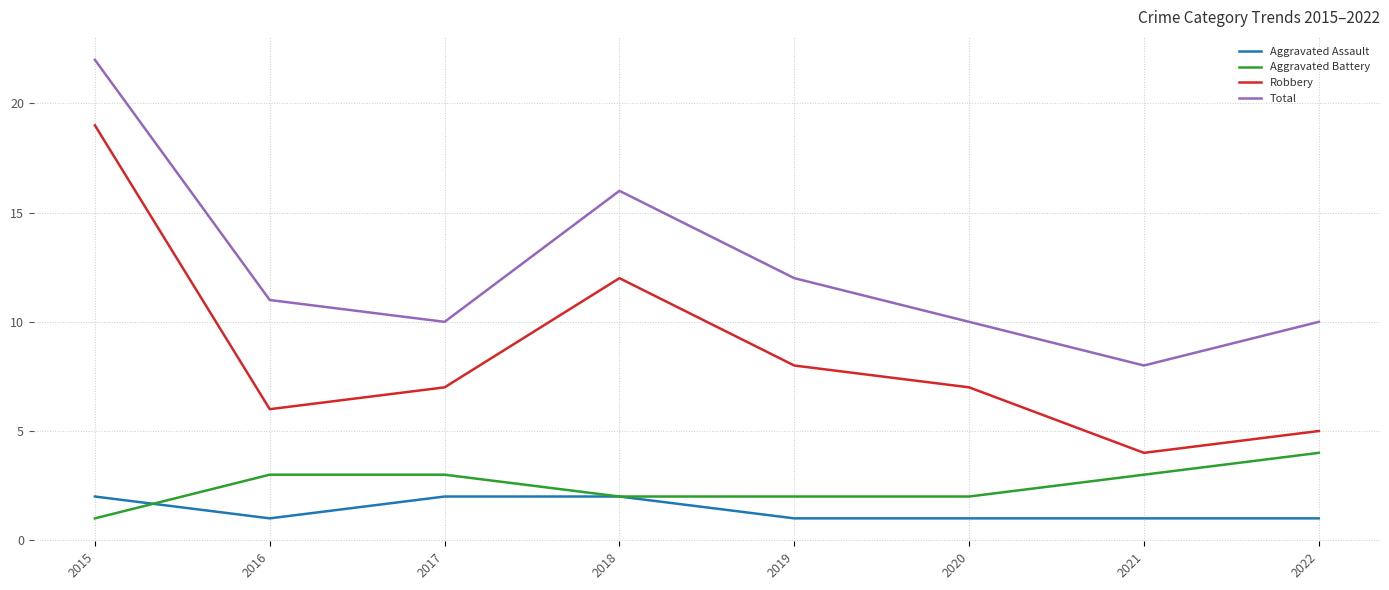

Reading right to left, list all the values displayed in this chart.

Aggravated Assault: 1	1	1	1	2	2	1	2
Aggravated Battery: 4	3	2	2	2	3	3	1
Robbery: 5	4	7	8	12	7	6	19
Total: 10	8	10	12	16	10	11	22